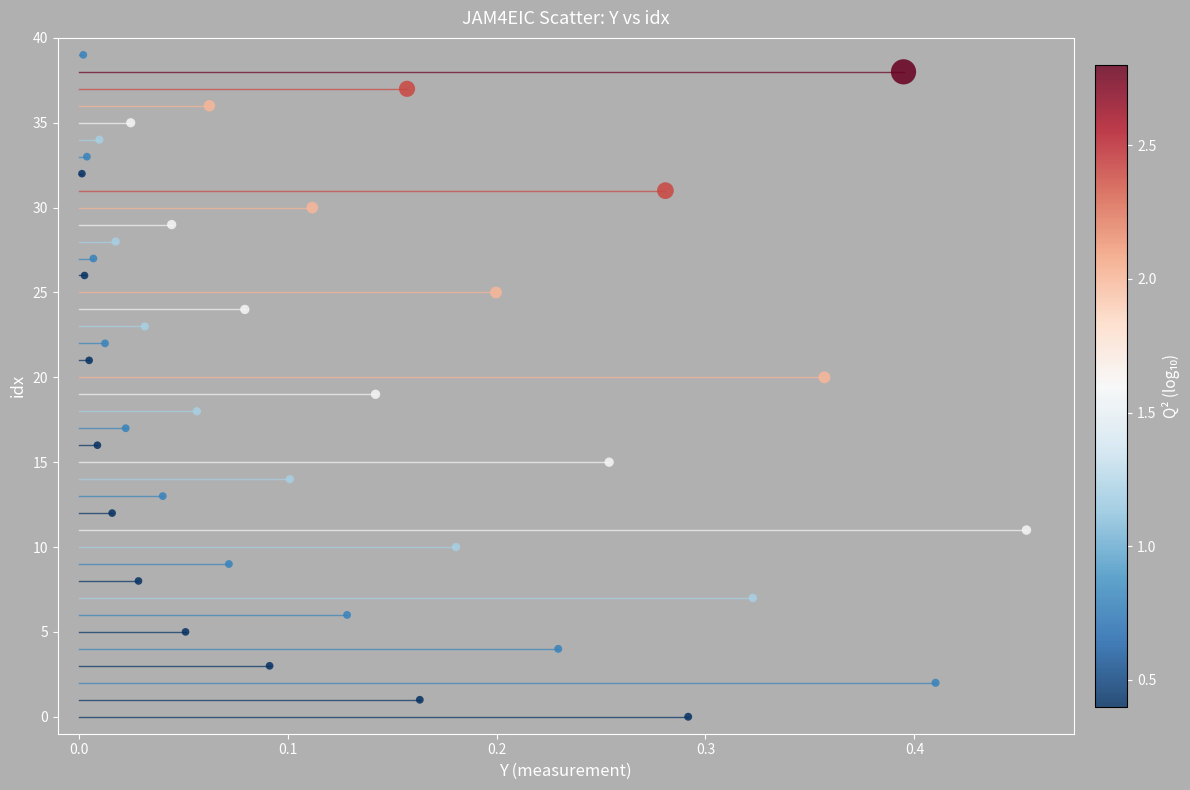

What is the range of Y values (max minus min)?

39